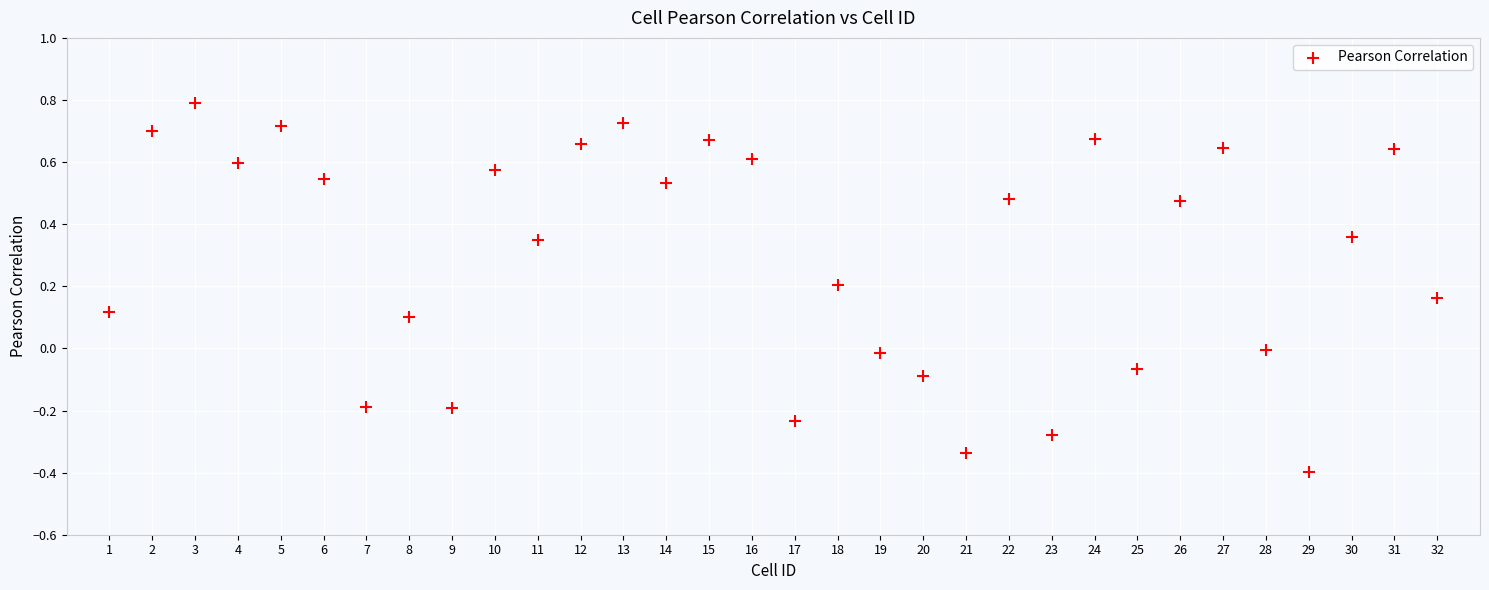

What is the range of Y values (max minus min)?

1.2